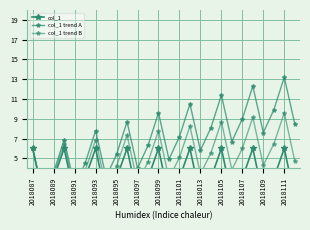

Is it true that col_1 trend A equals 4.5 at 2018097?

True